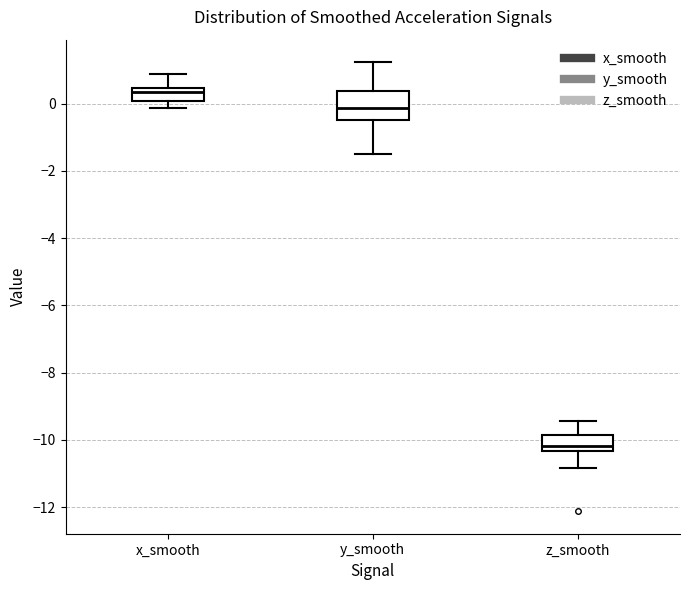

Where is the lower edge of the box for y_smooth on the y-axis? The values are not printed on the chart, so give them approximately, as read against the axis.

-0.4